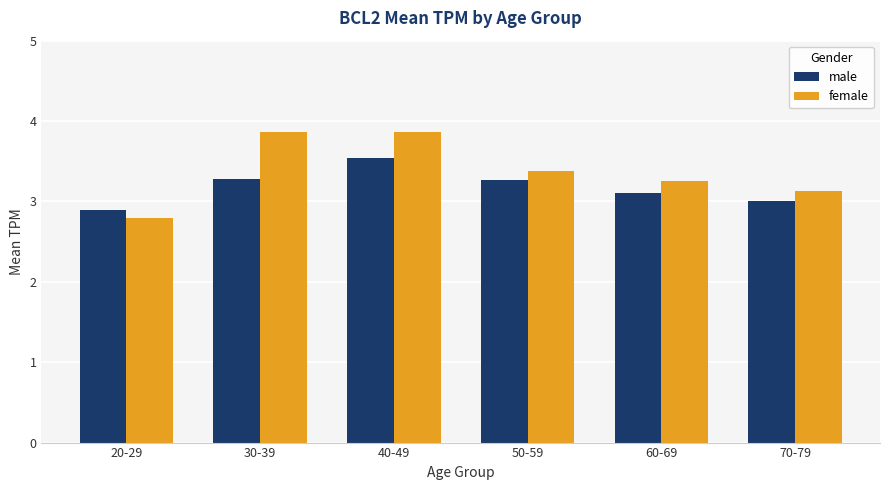

True or false: male has a value of 1.0 at 20-29.

False